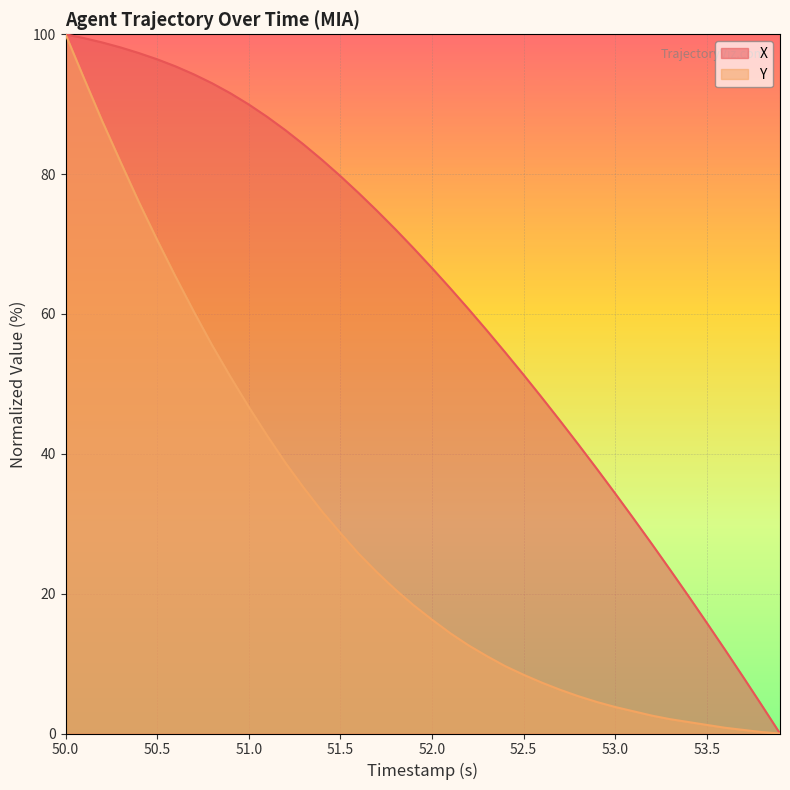

At how many categories does at least one series exceed 15?

36